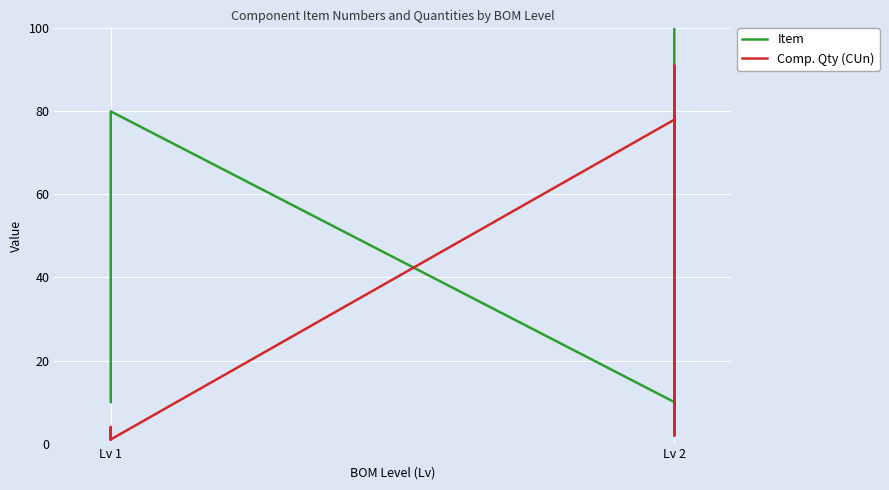

What is the average value of the Item series?

60